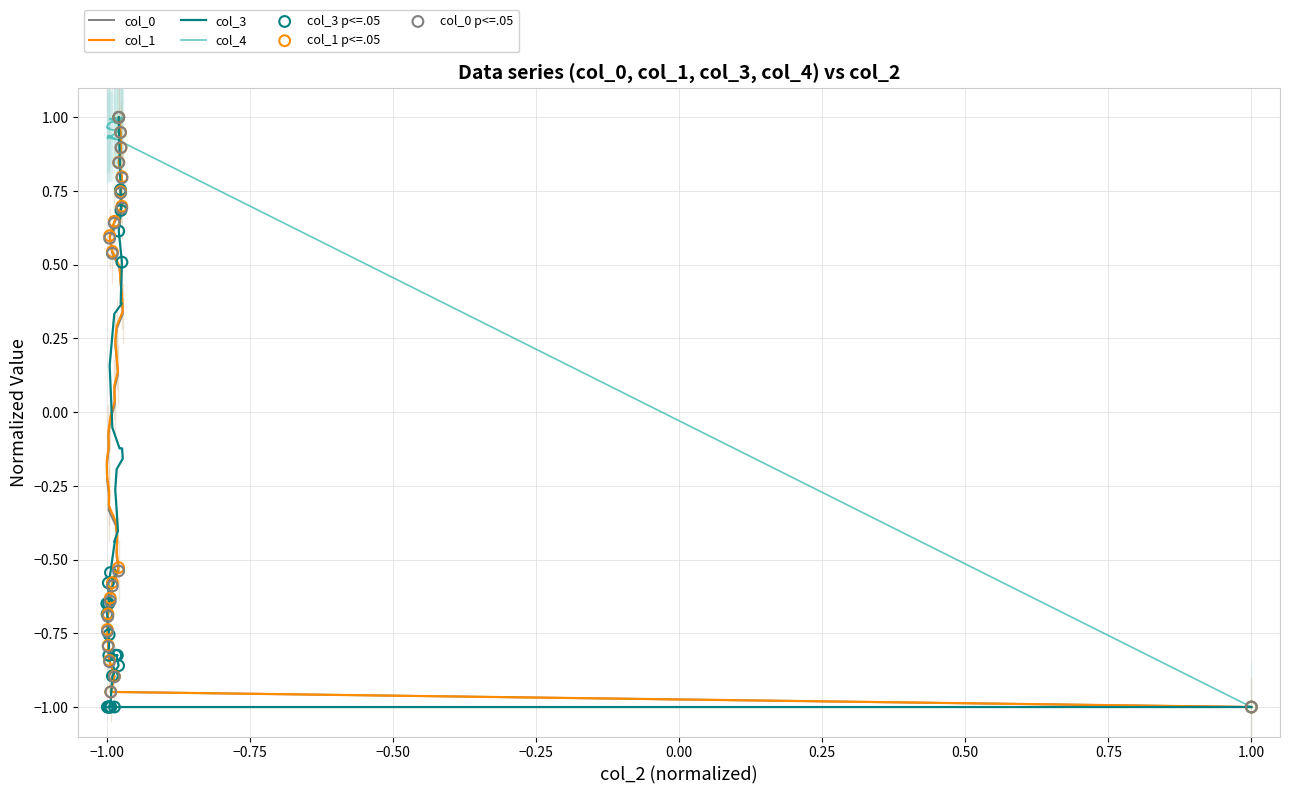

Which series has the largest total across all categories?

col_4